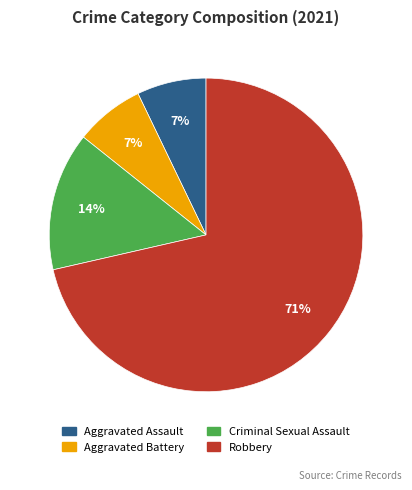

Is it true that Aggravated Battery is 7% of the pie?

True